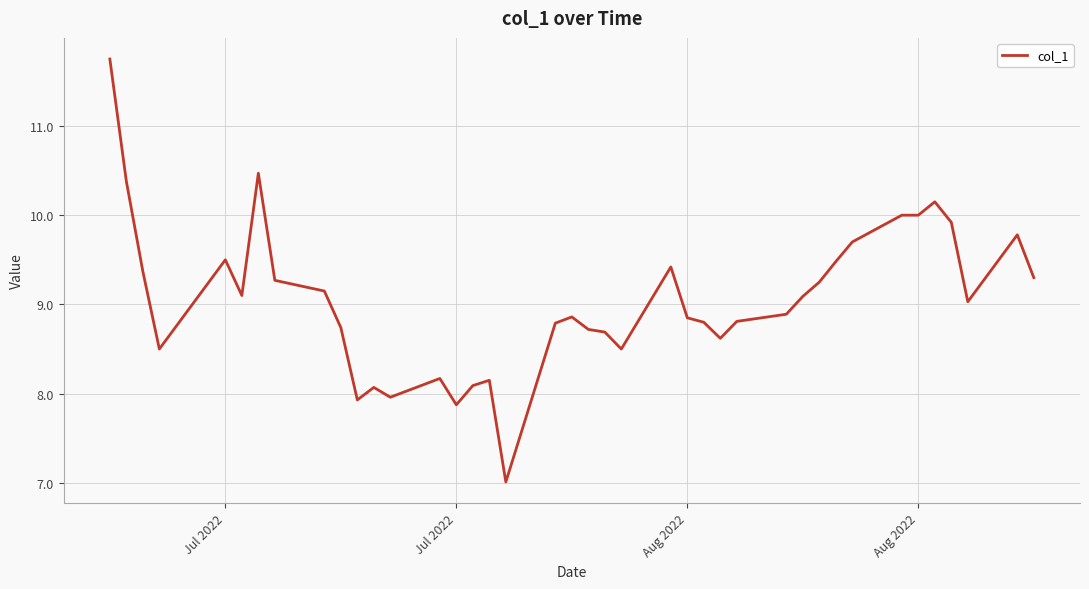

What is the minimum value shown in the chart?

7.0